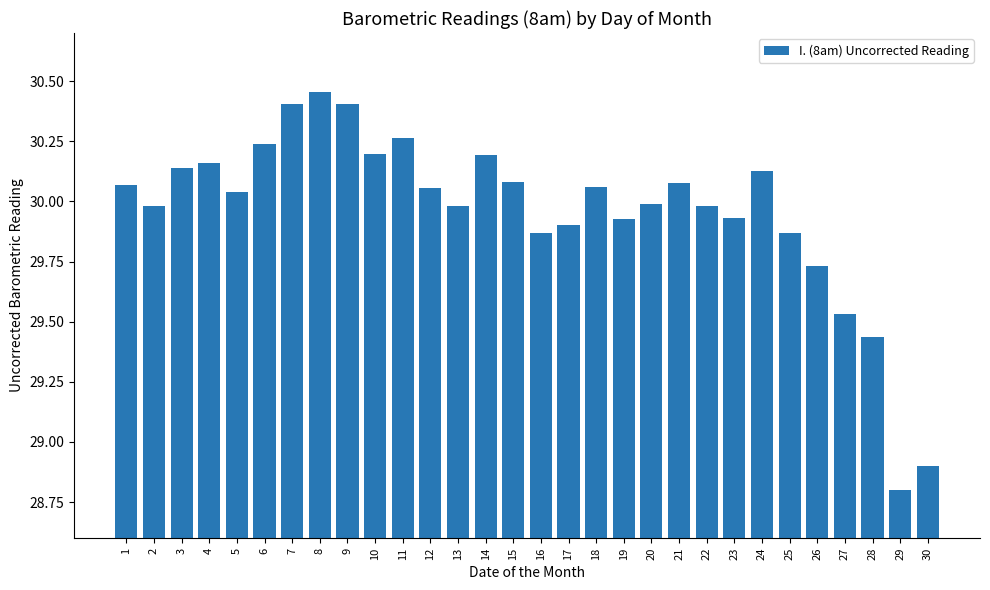

At which category does the chart reach its peak across all series?

8